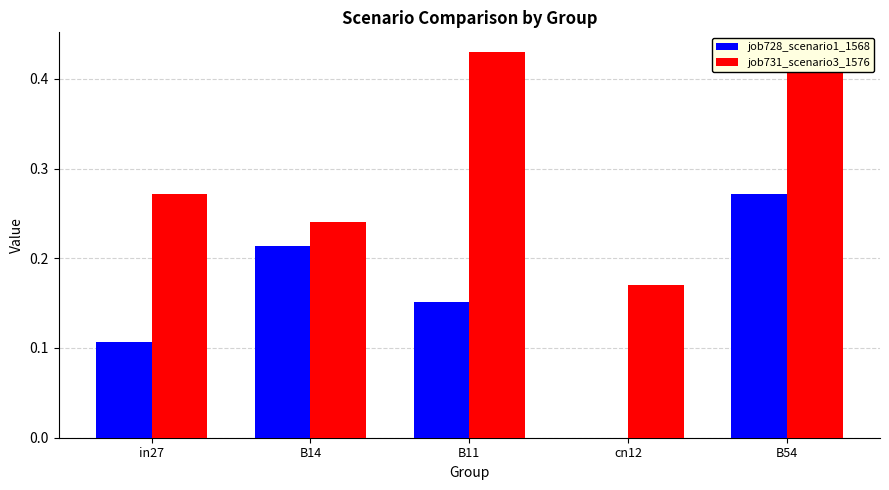

What is the difference between the second highest and second lowest values in the job731_scenario3_1576 series?

0.2